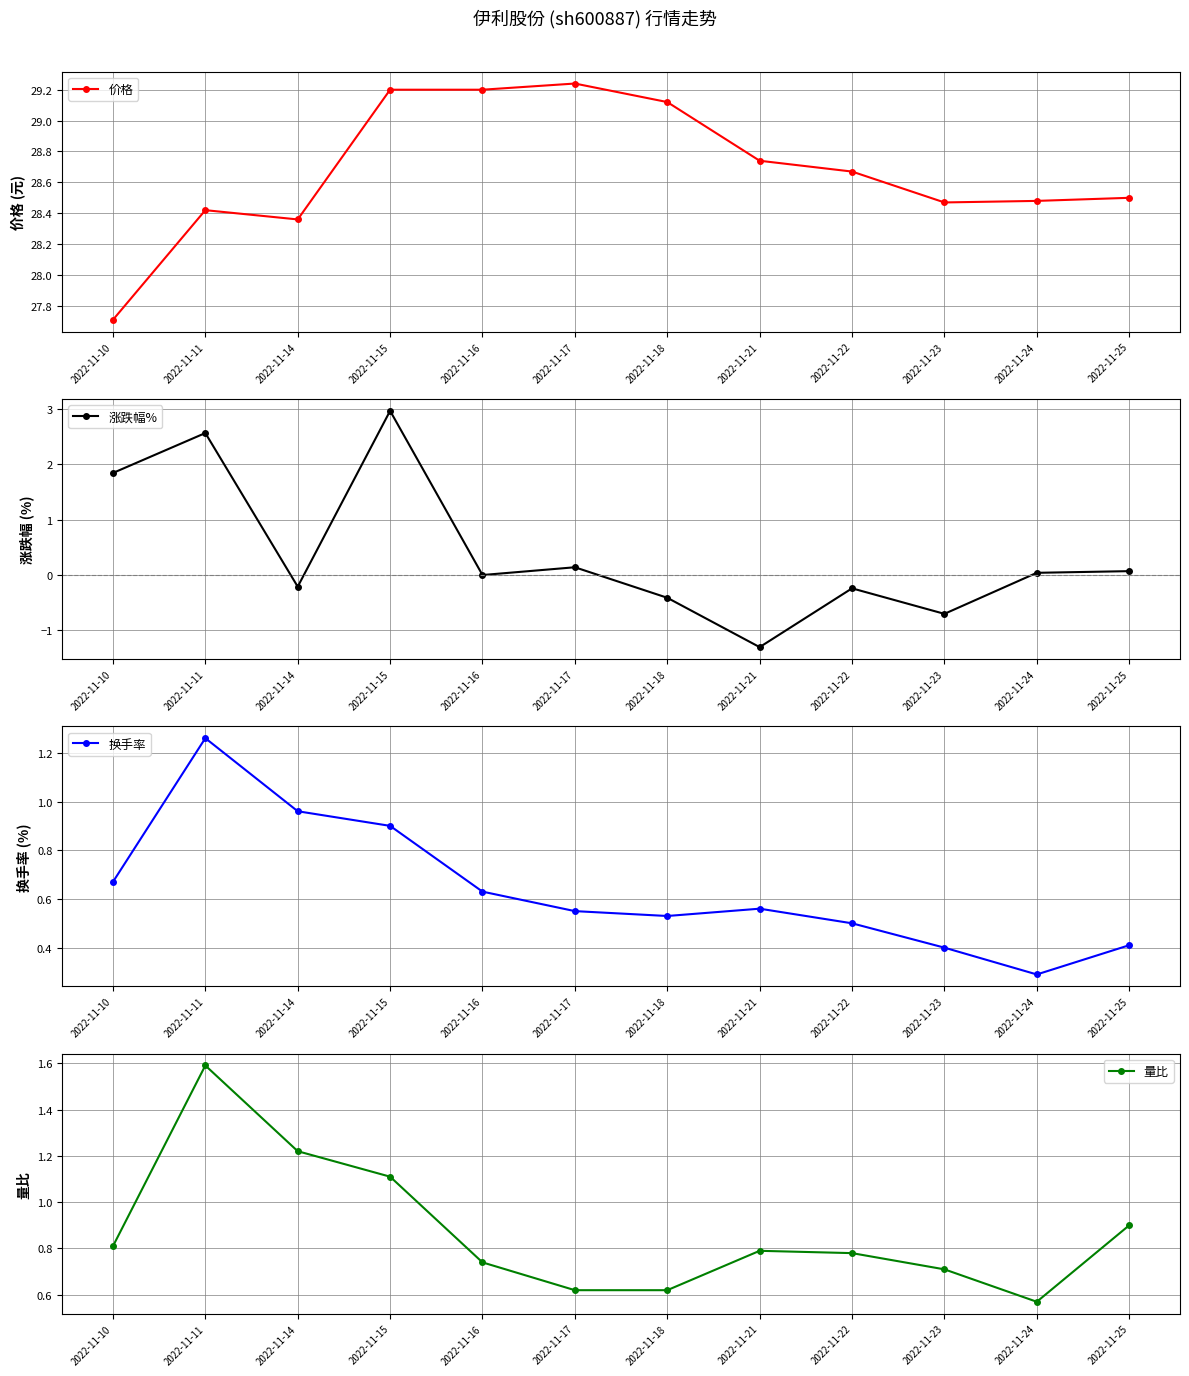

Is the value of 换手率 at 2022-11-24 greater than the value of 涨跌幅% at 2022-11-10?

No